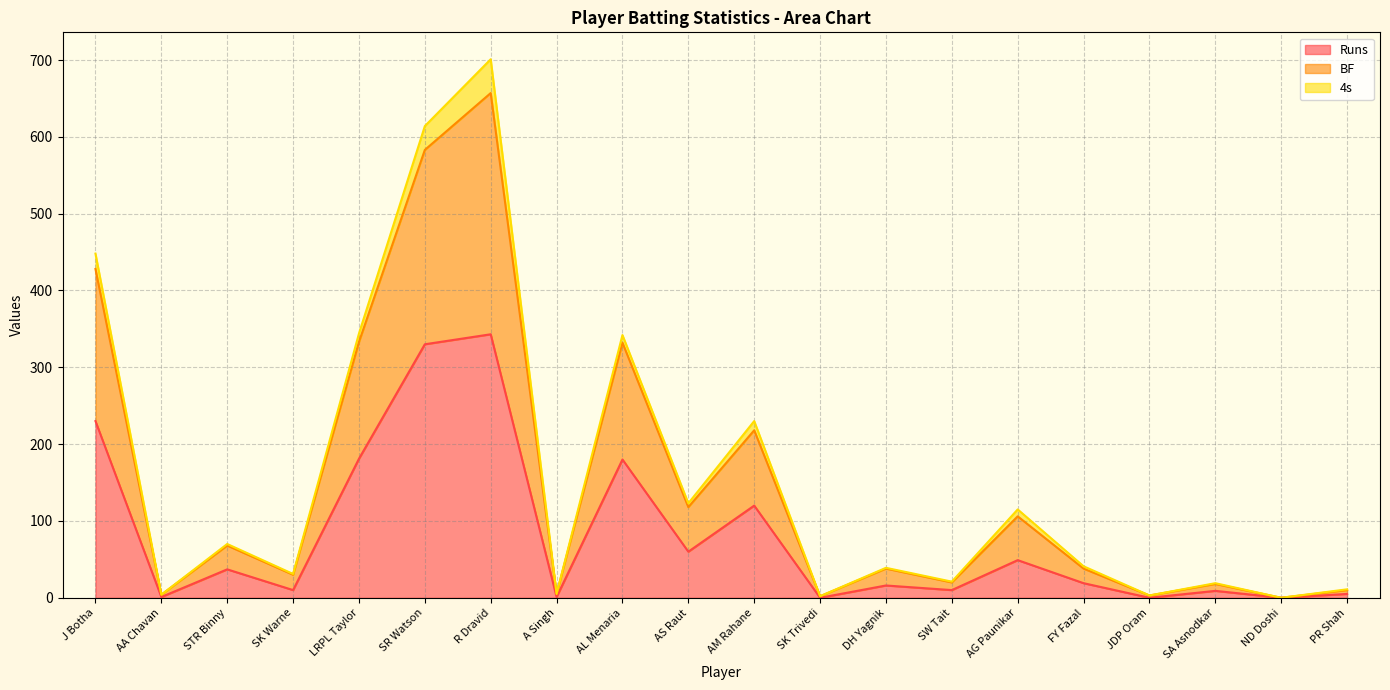

Is the value of BF at LRPL Taylor greater than the value of Runs at AM Rahane?

Yes